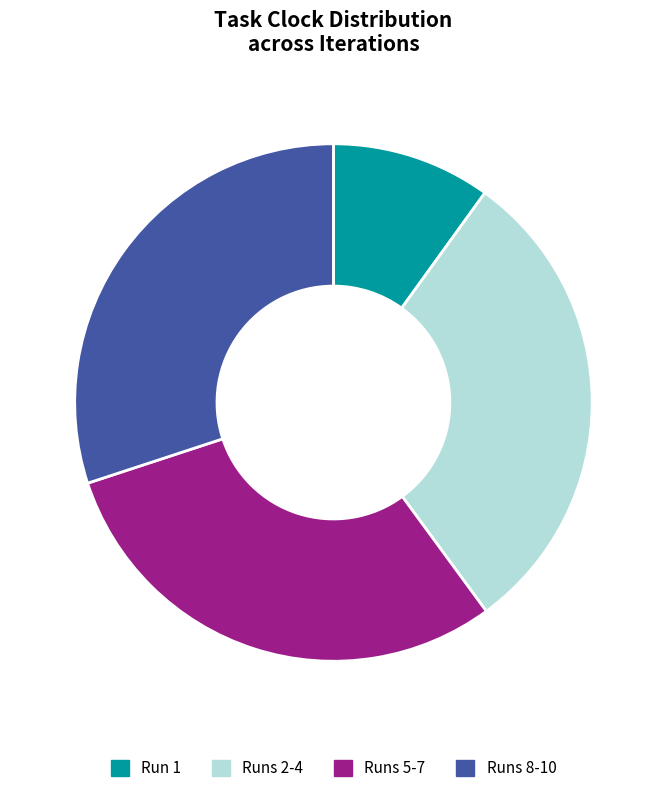

Does 8 represent more than half of the total?

No